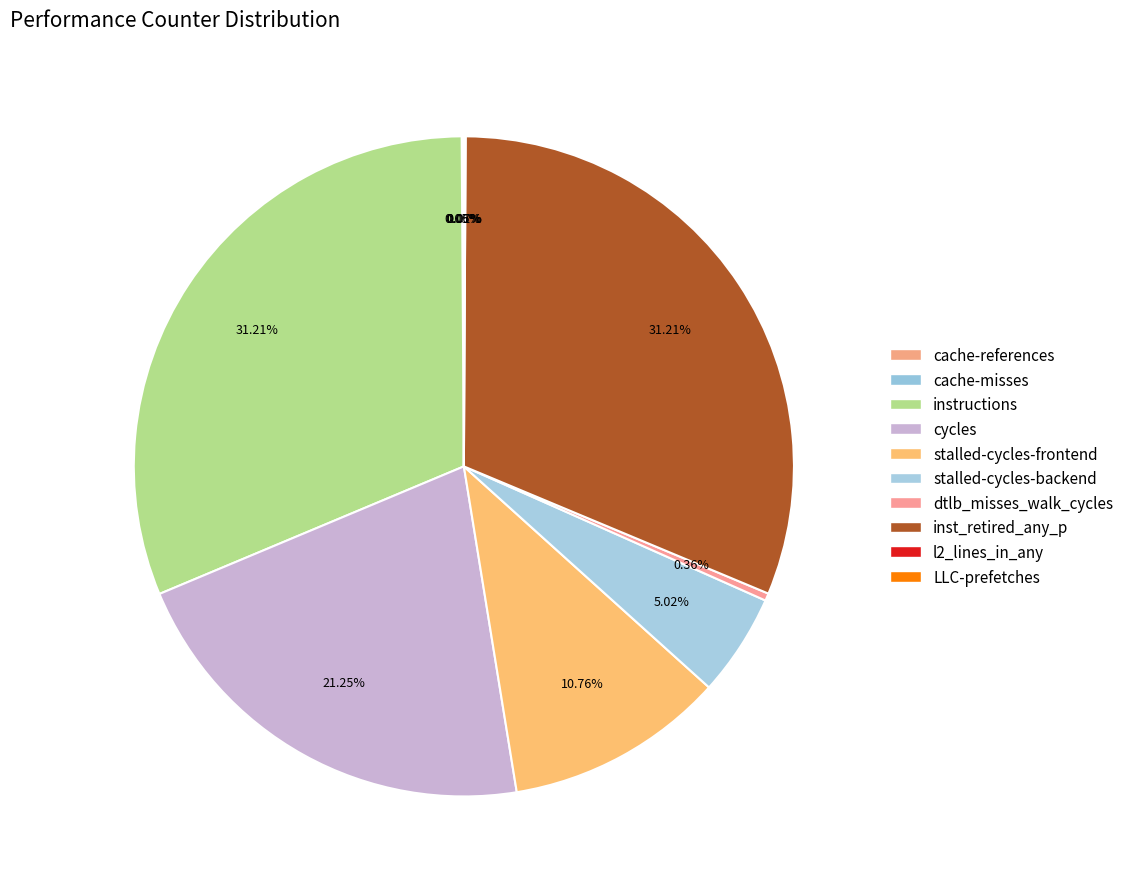

Which category has the biggest portion of the pie?

inst_retired_any_p